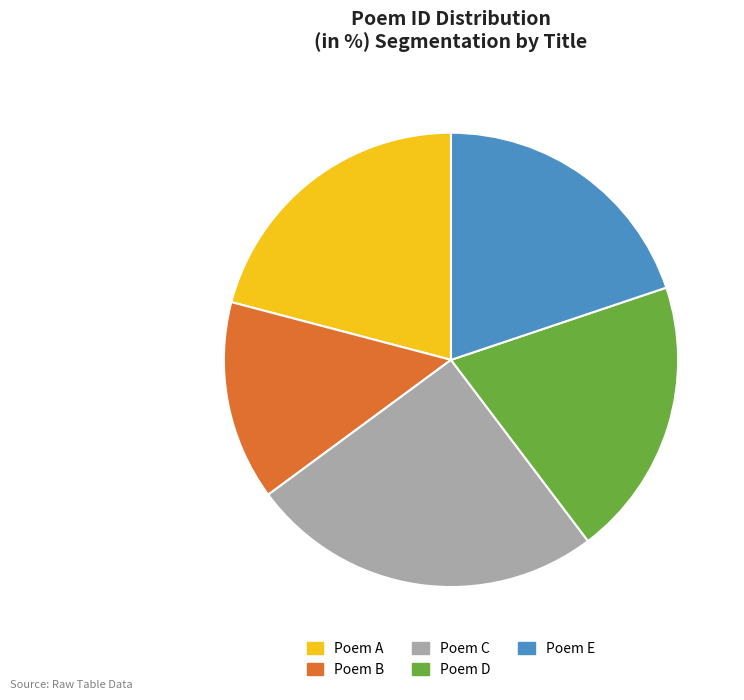

Does any single category account for the majority?

No